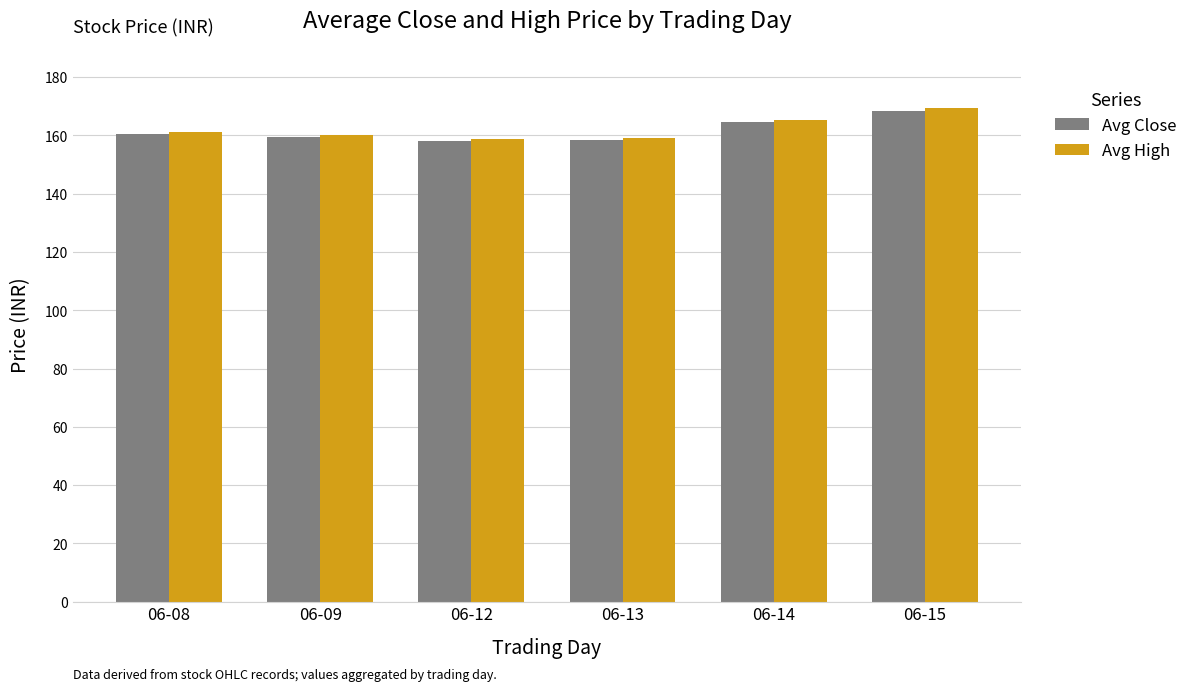

How many values in the Avg High series exceed 161?

3